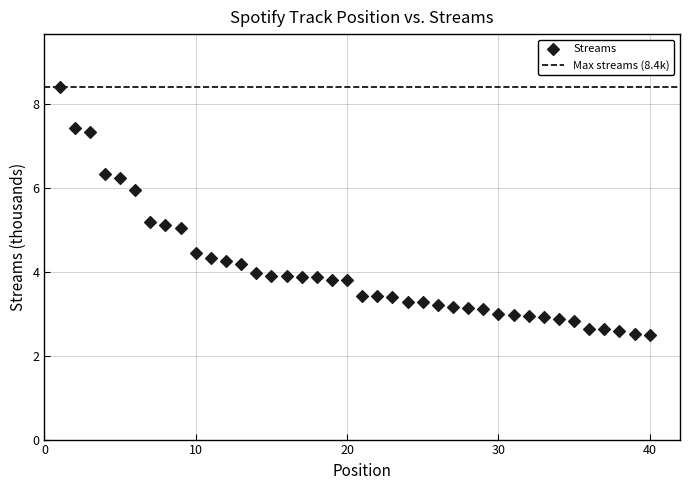

What is the range of X values (max minus min)?

39.0